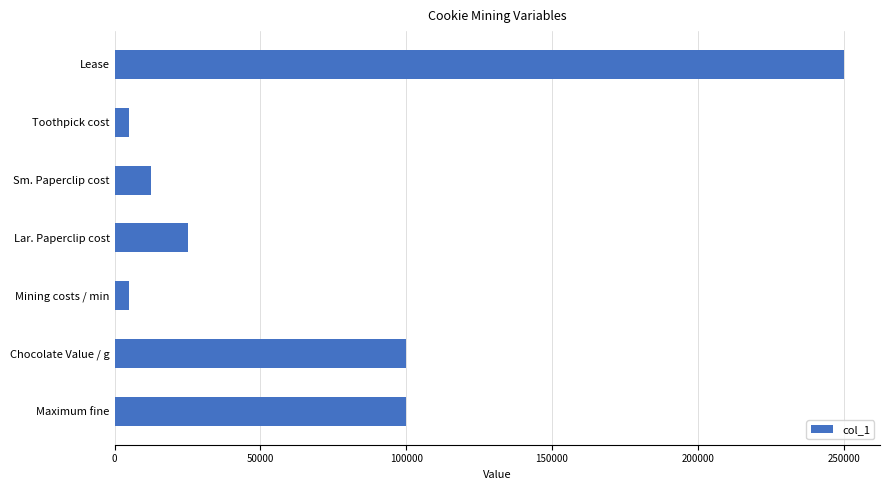

What is the greatest value displayed?

250000